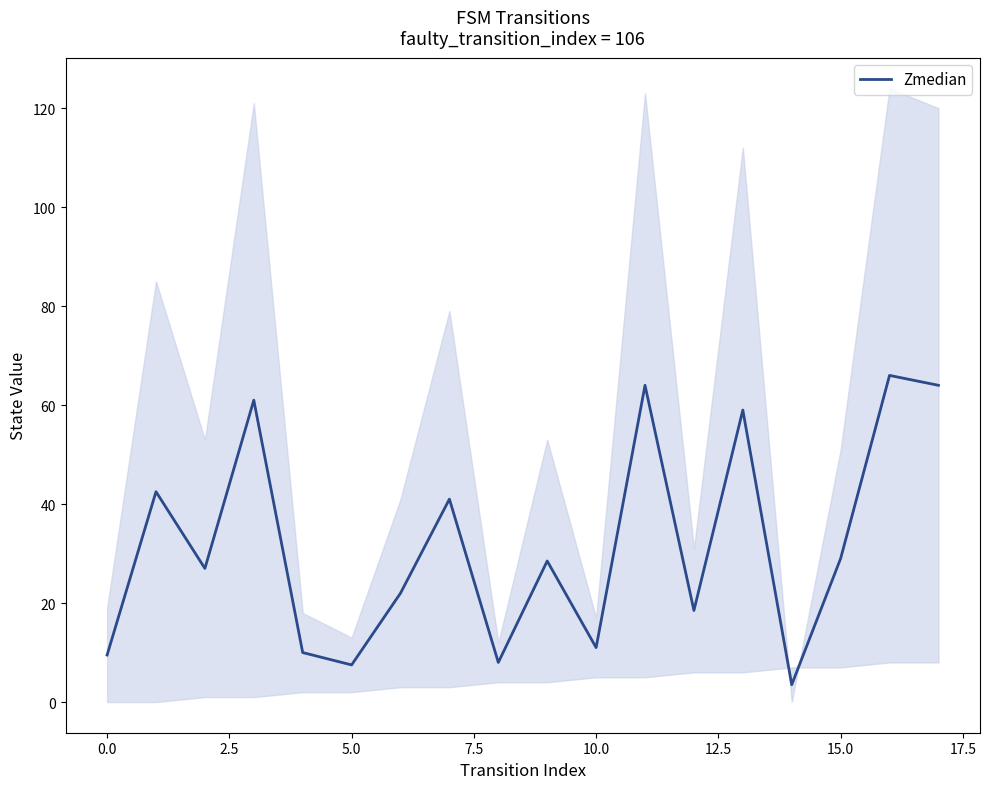

True or false: Zmedian has a value of 2.9 at 0.0.

False